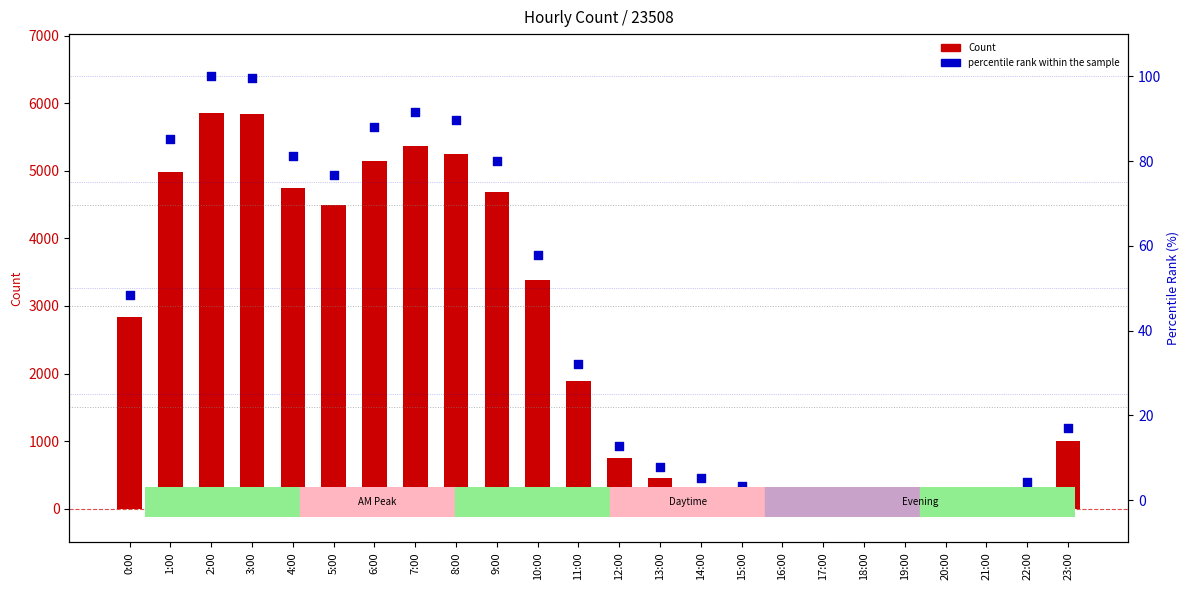

At which category is the sum across all series the highest?

2:00